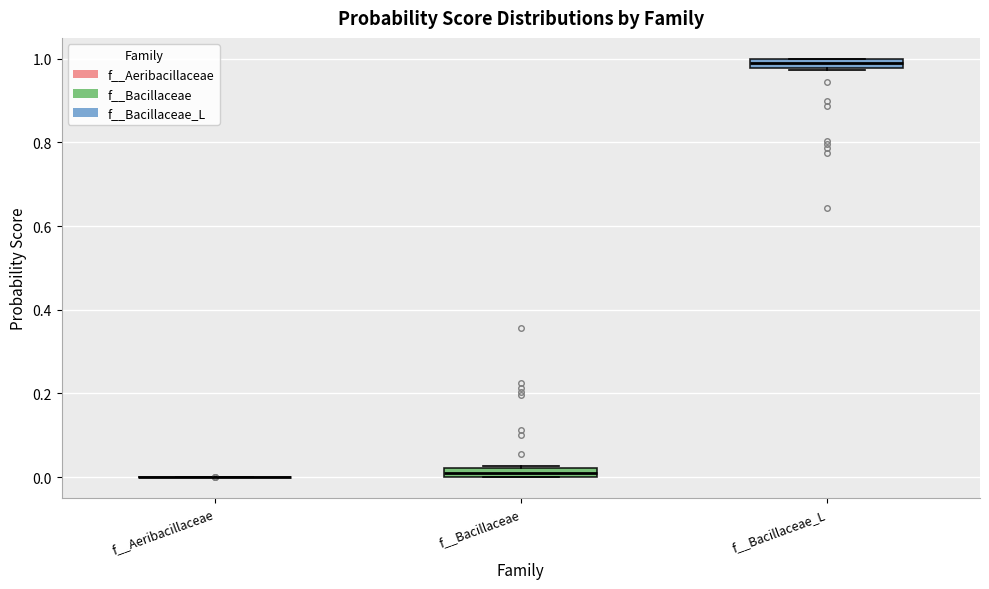

Where is the upper edge of the box for f__Bacillaceae on the y-axis? The values are not printed on the chart, so give them approximately, as read against the axis.

0.02